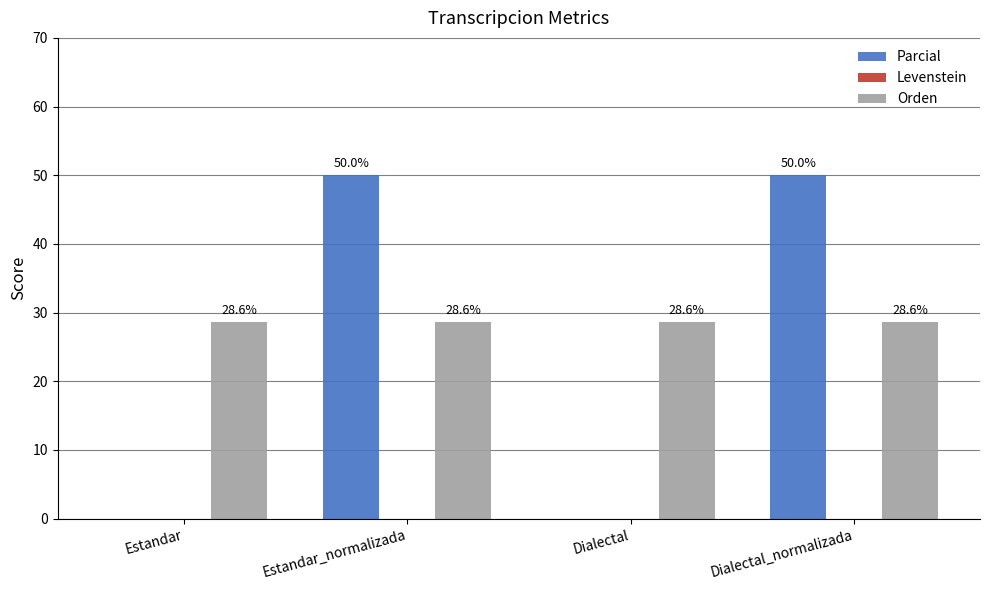

Which series changed the most between Estandar_normalizada and Dialectal?

Parcial